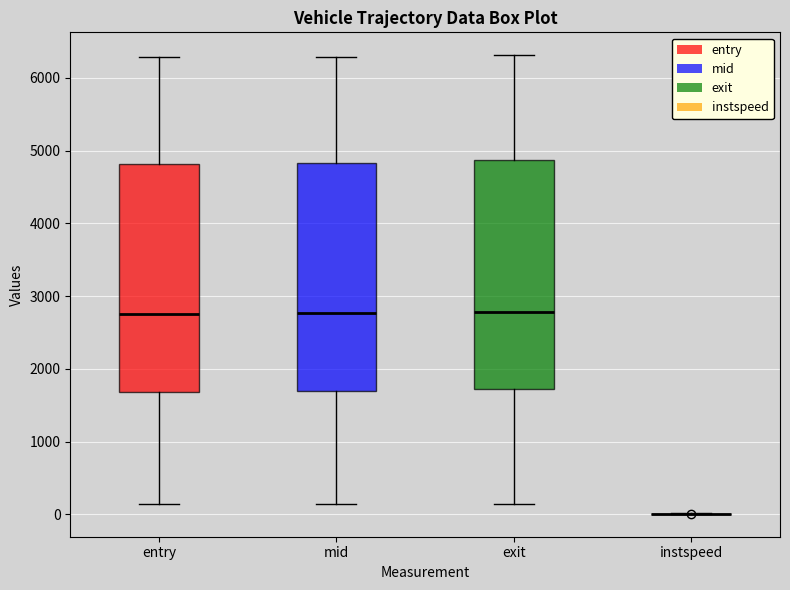

Reading left to right, read every box against the y-axis: the position of its median line, the range the box covers, and the ends of its whiskers. The values are not printed on the chart, so give them approximately, as read against the axis.

entry: median 2800, box 1700 to 4800, whiskers 100 to 6300
mid: median 2800, box 1700 to 4800, whiskers 100 to 6300
exit: median 2800, box 1700 to 4900, whiskers 100 to 6300
instspeed: box collapsed to a line at 0, whiskers 0 to 0